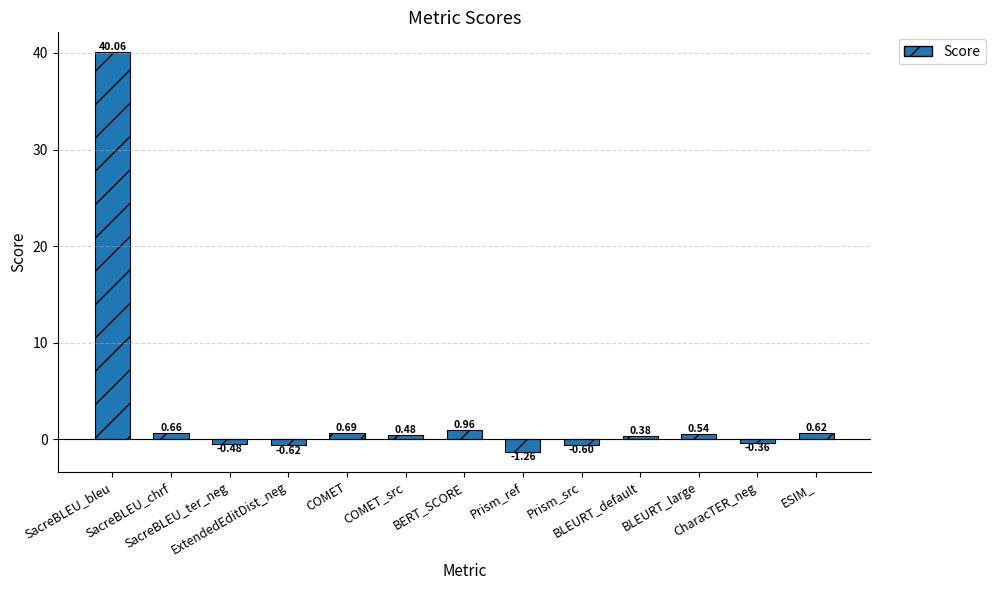

What is the sum of all values?

41.1